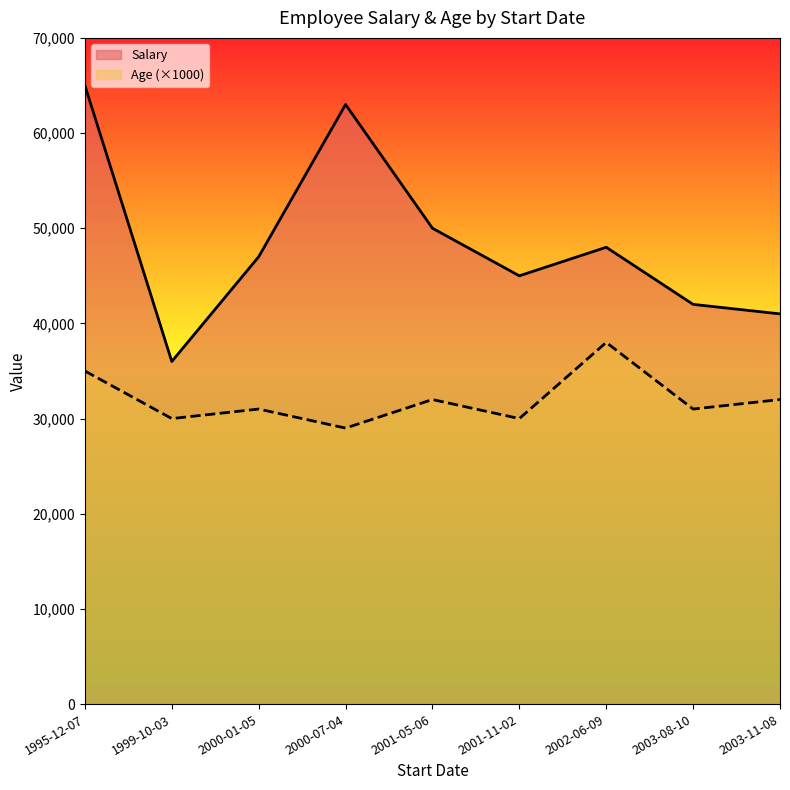

Reading right to left, list all the values displayed in this chart.

Salary: 2003-08-10=42000	2002-06-09=48000	2003-11-08=41000	1995-12-07=65000	2001-05-06=50000	2000-01-05=47000	2000-07-04=63000	1999-10-03=36000	2001-11-02=45000
Age: 2003-08-10=31	2002-06-09=38	2003-11-08=32	1995-12-07=35	2001-05-06=32	2000-01-05=31	2000-07-04=29	1999-10-03=30	2001-11-02=30